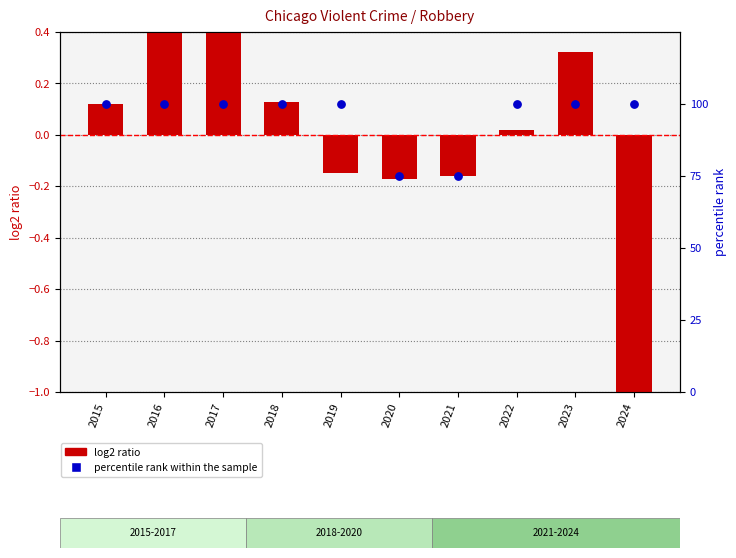

At which category is the sum across all series the highest?

2016